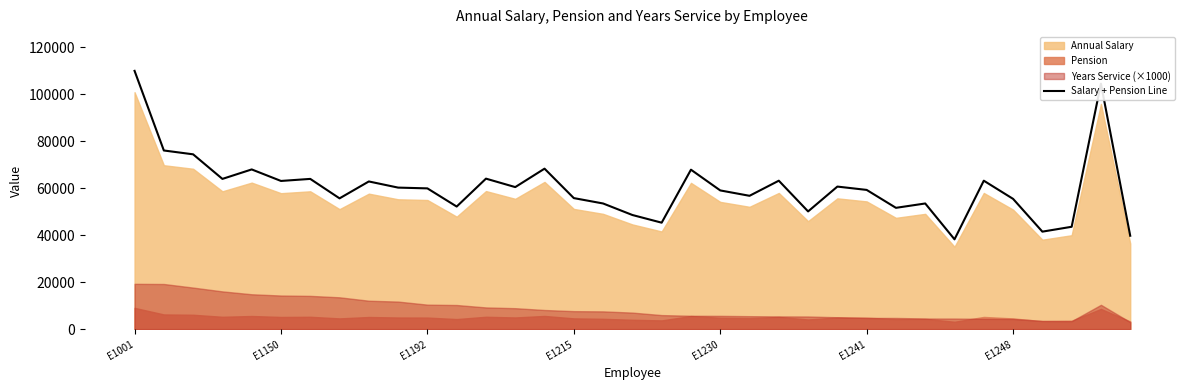

Reading left to right, transcribe all the data shown in this chart.

109981	76082	74447	63983	68016	63111	63983	55699	62893	60277	59950	52211	64092	60495	68343	55808	53519	48614	45344	67907	59078	56789	63220	50140	60713	59296	51666	53519	38259	63220	55481	41529	43600	104531	39785